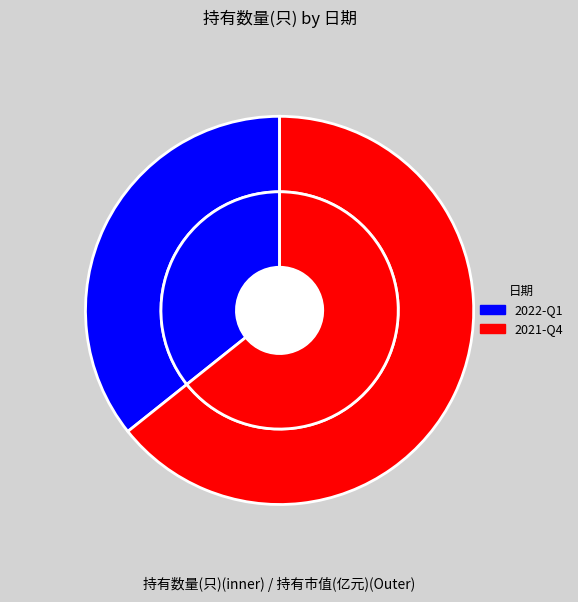

Which category has the biggest portion of the pie?

2021-Q4